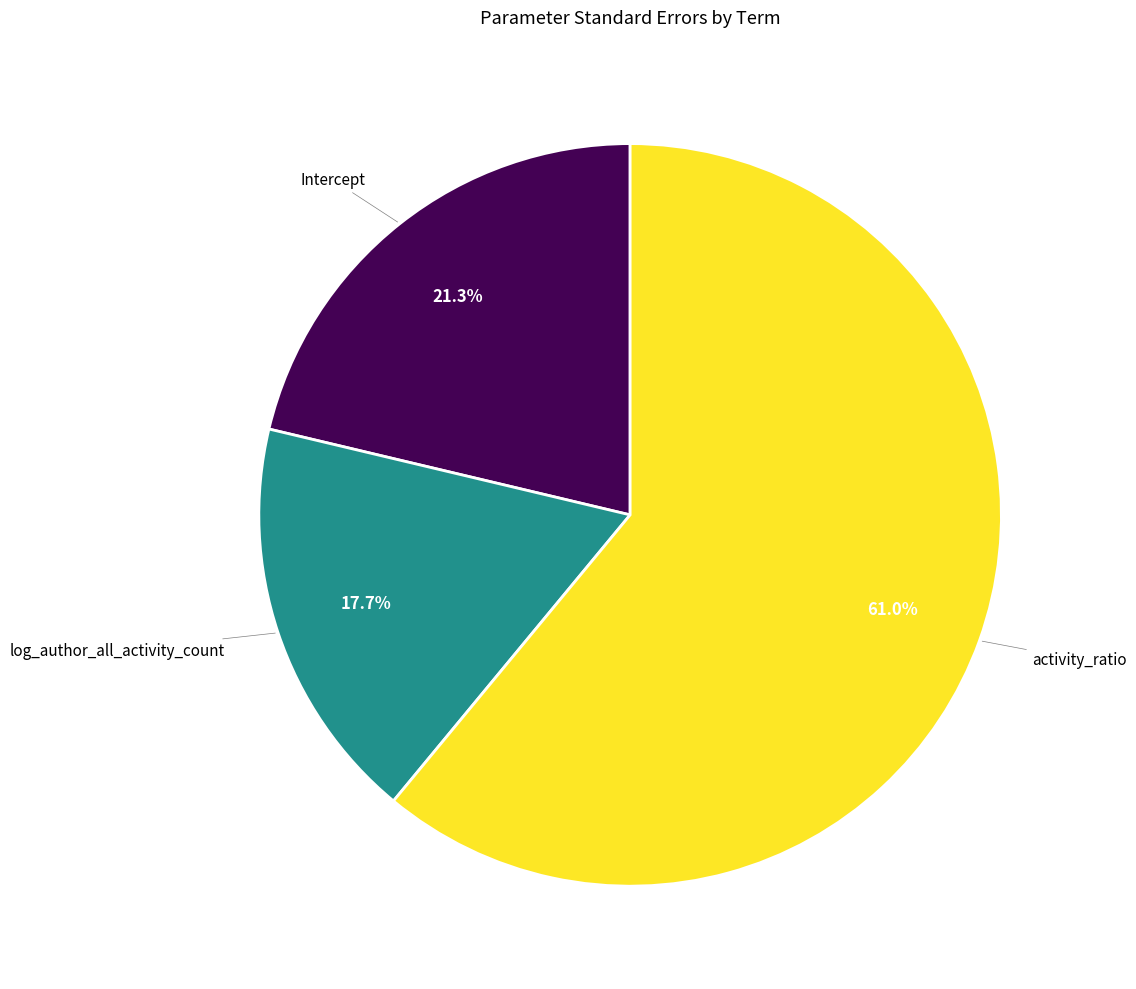

How many slices are in this pie chart?

3